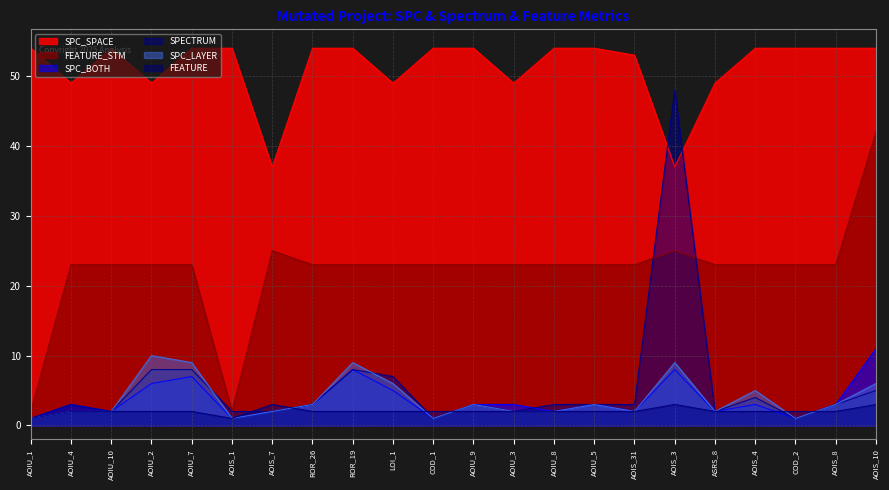

Does the chart display data point markers on the line(s)?

No